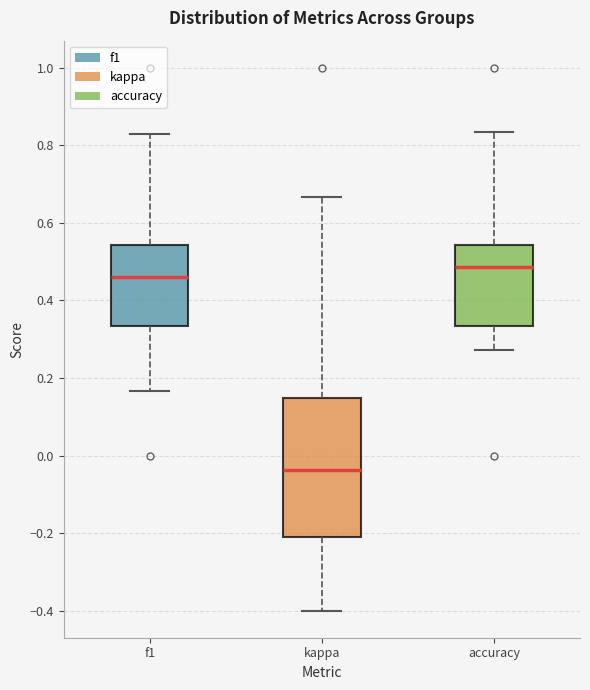

Reading left to right, transcribe this box plot: for each box, give where its median line is, the range the box spans, and where its two whiskers end, as read against the y-axis. The values are not printed on the chart, so give them approximately, as read against the axis.

f1: median 0.46, box 0.34 to 0.54, whiskers 0.16 to 0.82
kappa: median -0.04, box -0.22 to 0.14, whiskers -0.40 to 0.66
accuracy: median 0.48, box 0.34 to 0.54, whiskers 0.28 to 0.84